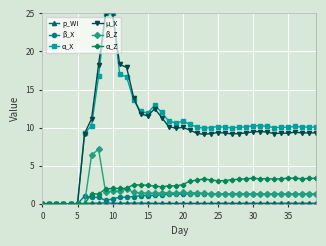

How many data points does each series have?

40